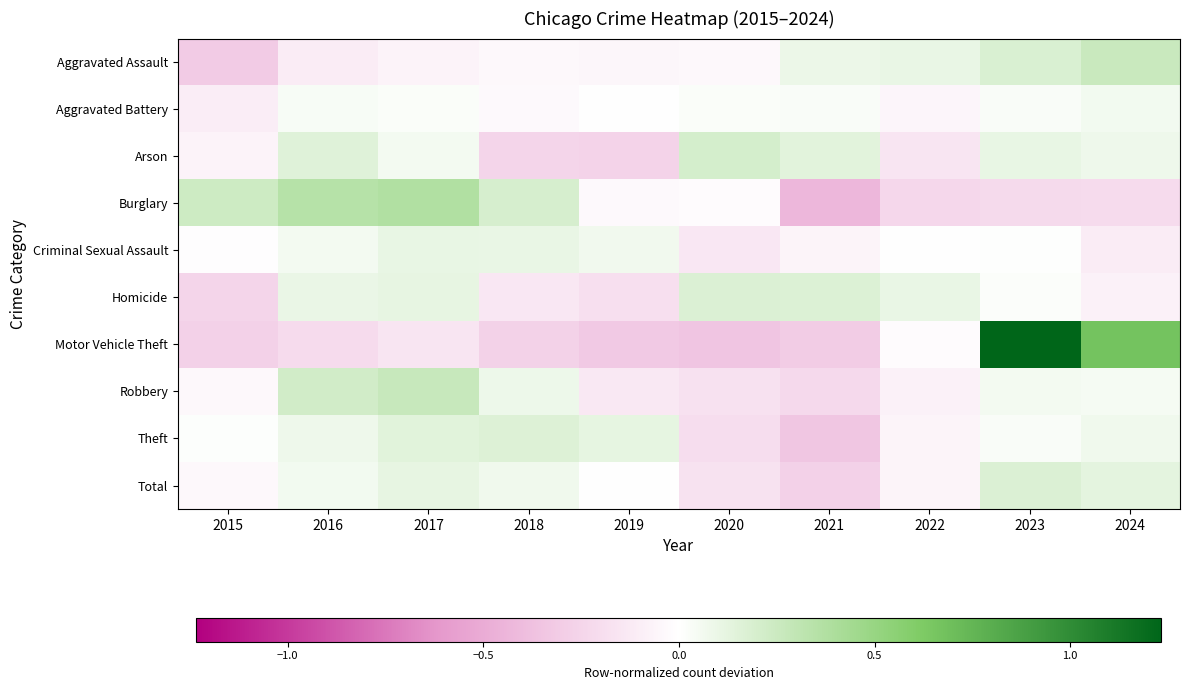

Between 2022 and 2024, which series saw the biggest shift?

Motor Vehicle Theft